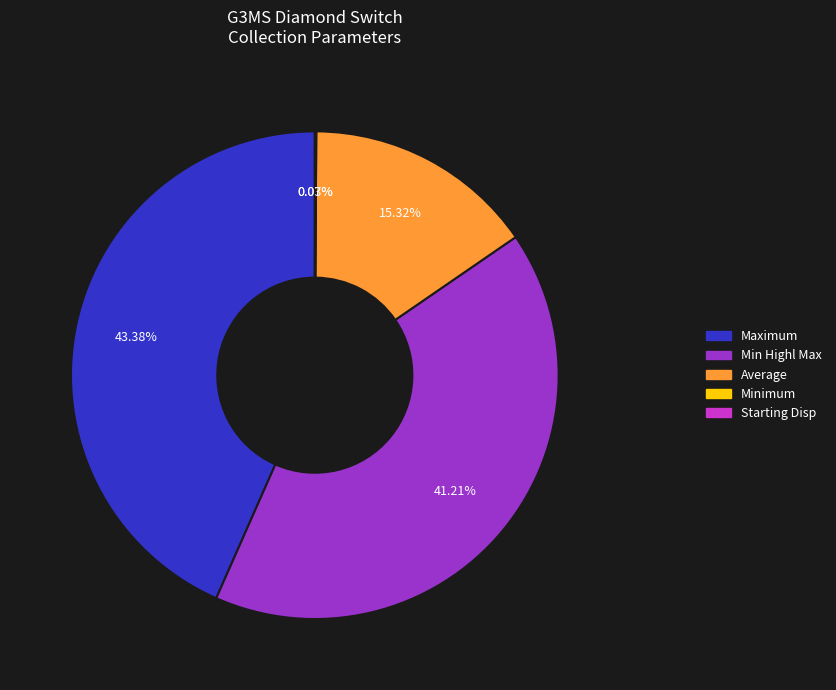

Is there a majority slice in this chart?

No